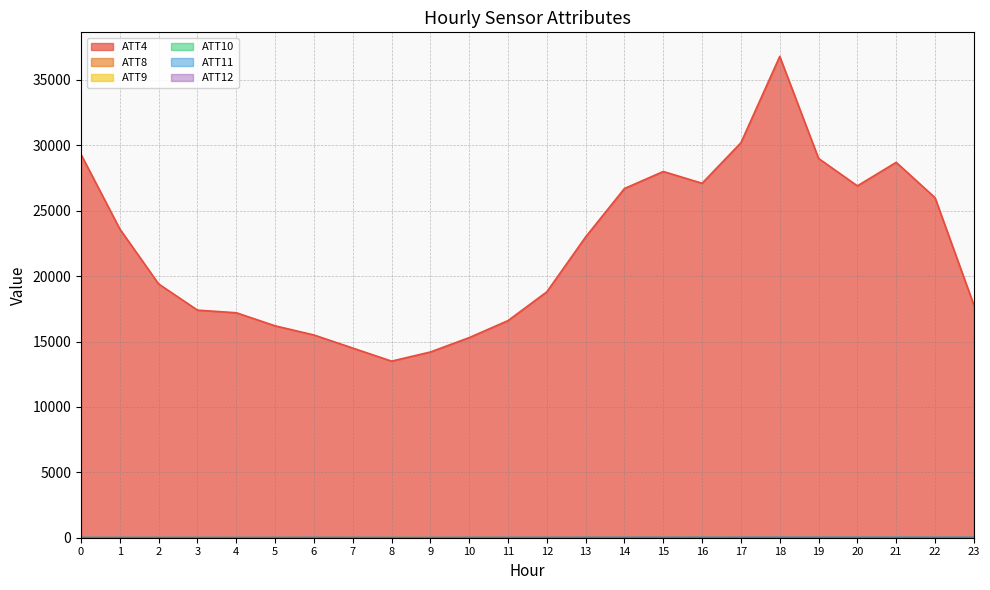

Reading right to left, extract all data points from this chart.

ATT4: 17800.0	26000.0	28700.0	26900.0	29000.0	36800.0	30200.0	27100.0	28000.0	26700.0	23000.0	18800.0	16600.0	15300.0	14200.0	13500.0	14500.0	15500.0	16200.0	17200.0	17400.0	19400.0	23600.0	29300.0
ATT8: 8.2	10.7	12.9	12.6	14.3	17.6	16.3	15.2	15.3	11.4	11.6	6.7	5.7	4.9	4.4	4.7	5.0	4.7	5.0	5.0	5.0	5.2	4.9	5.5
ATT9: 16.3	14.8	14.5	12.5	13.2	13.8	13.2	13.8	15.8	9.9	6.6	4.3	4.7	10.5	13.3	12.6	5.5	4.9	5.9	7.1	7.3	7.7	7.4	8.7
ATT10: 18.4	19.4	24.4	24.1	24.7	23.9	21.2	20.2	18.1	17.5	14.4	12.1	9.4	7.3	6.3	5.5	7.9	7.3	5.0	4.5	5.5	6.1	5.4	6.2
ATT11: 25.9	23.5	23.1	22.6	21.6	20.6	14.4	15.5	16.5	13.0	13.1	11.3	9.8	12.3	5.4	7.1	9.6	9.5	8.0	7.4	7.7	8.6	9.7	10.4
ATT12: 10.1	11.6	12.7	13.0	14.9	16.9	15.9	13.3	16.4	15.4	14.4	13.6	9.9	10.6	8.5	7.9	9.1	10.8	10.7	10.1	9.0	9.2	9.2	9.4